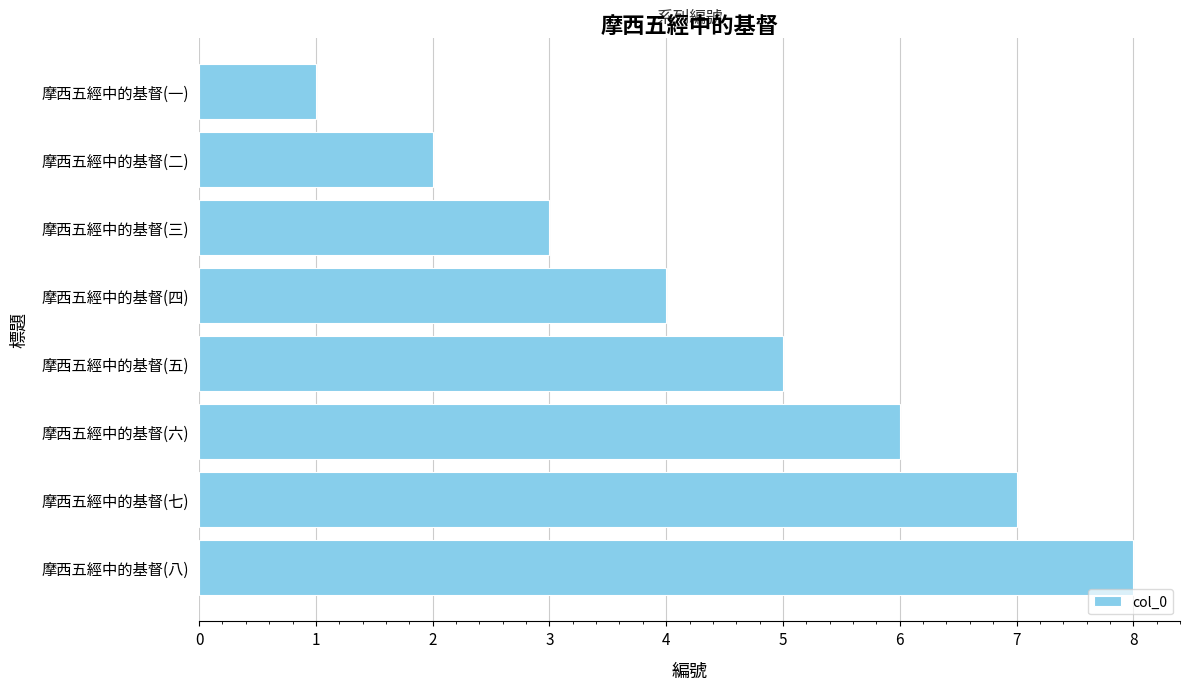

The chart shows a value of 8 at 摩西五經中的基督(八). True or false?

True